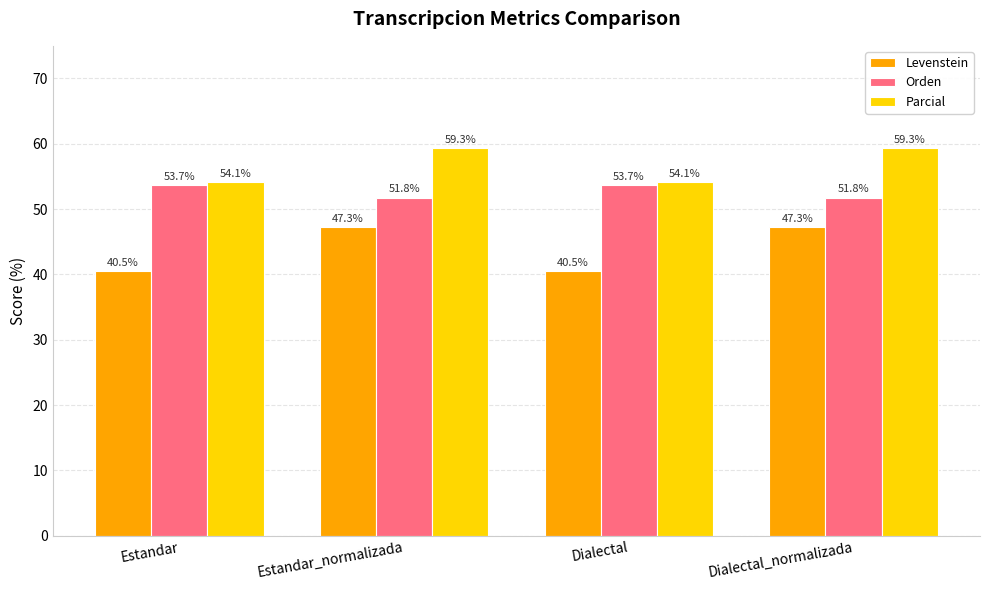

The value of Levenstein at Dialectal_normalizada is 47.3. True or false?

True